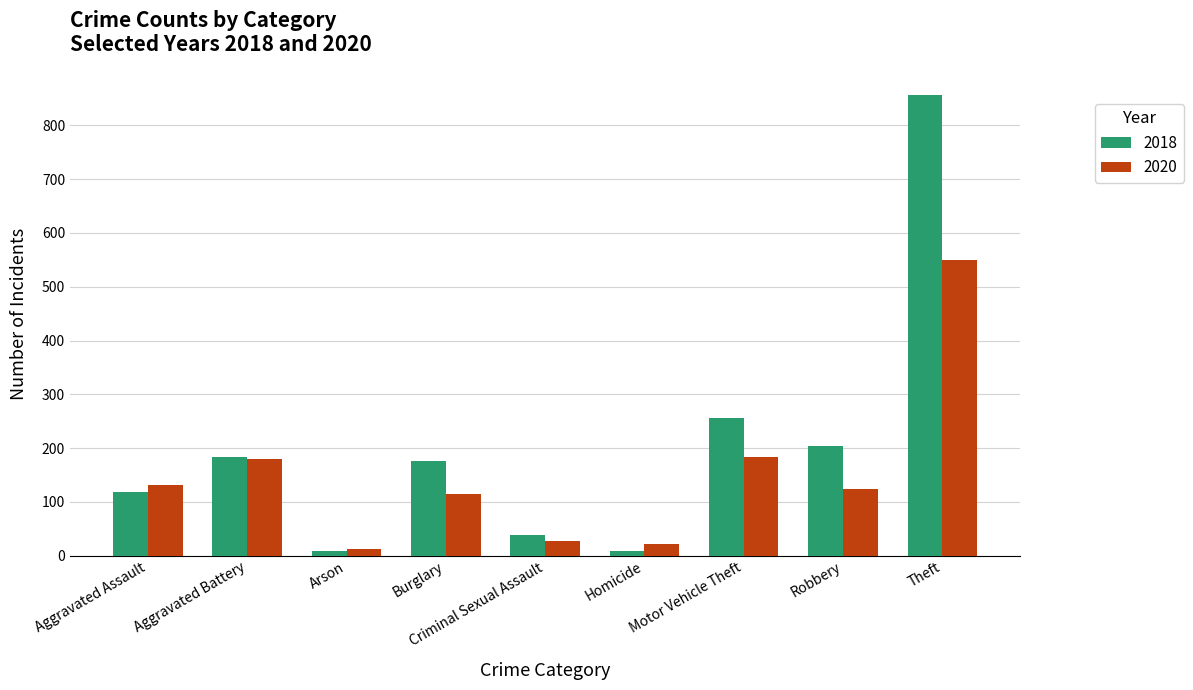

What are all the series names shown in the legend?

2018, 2020